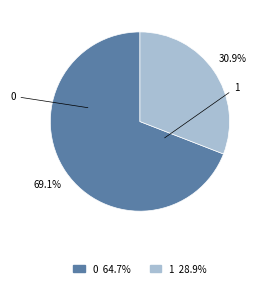

Which slice is the smallest?

1